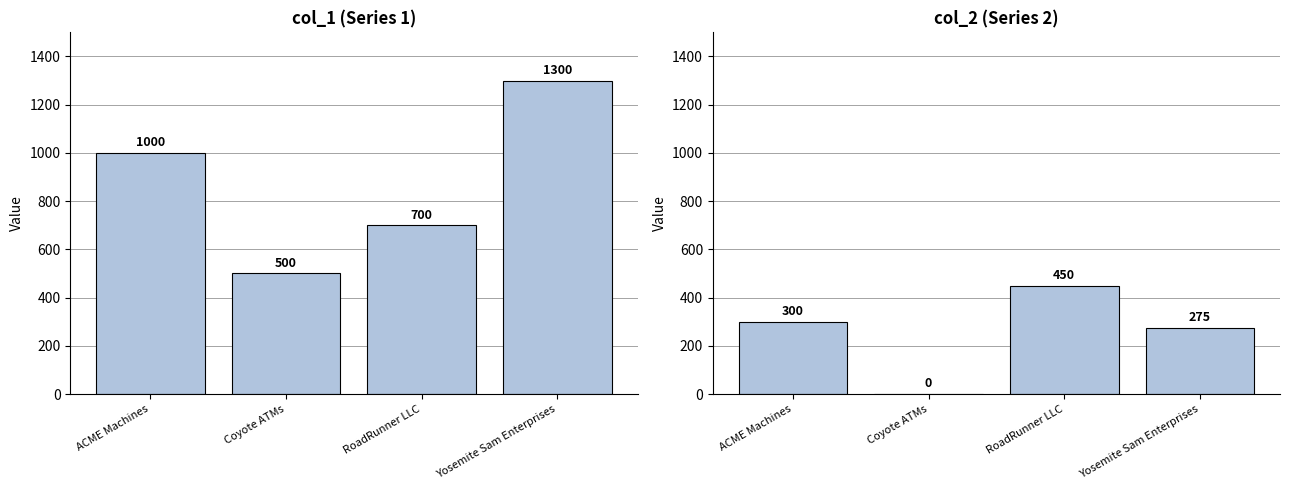

The value of col_1 at RoadRunner LLC is 970. True or false?

False